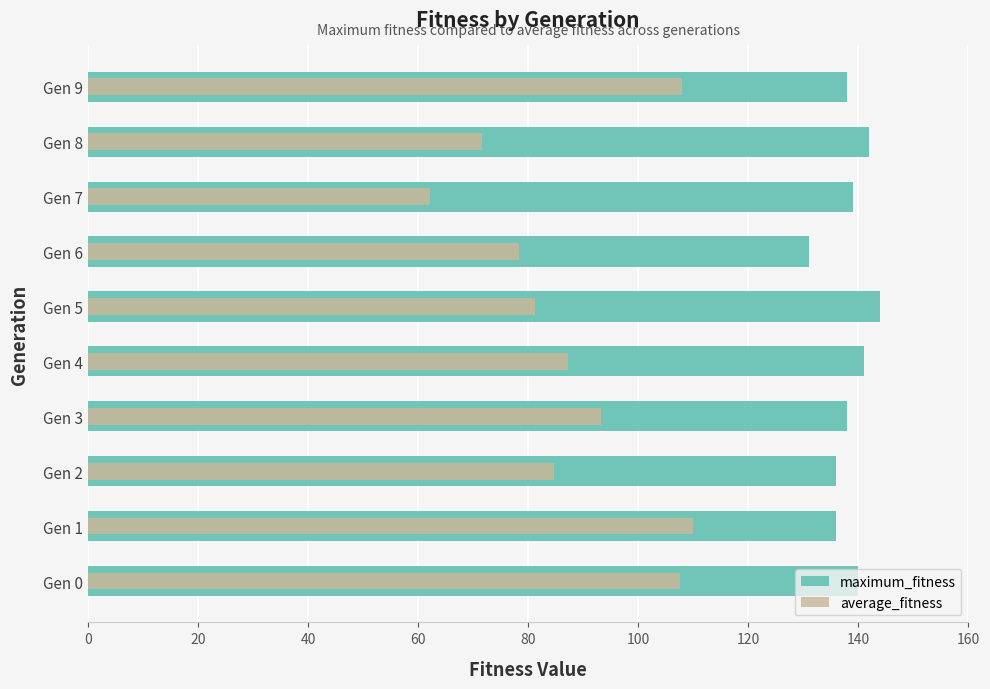

Rank the series by their average value, from highest to lowest.

maximum_fitness, average_fitness